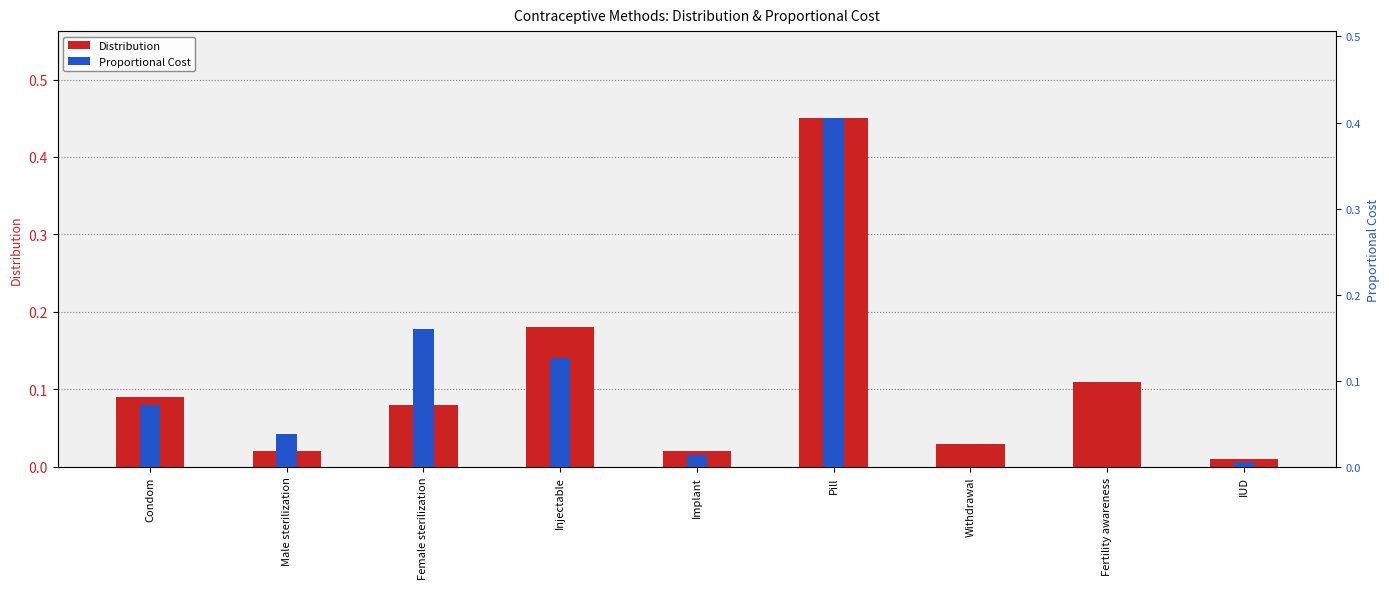

What is the maximum value shown in the chart?

0.5